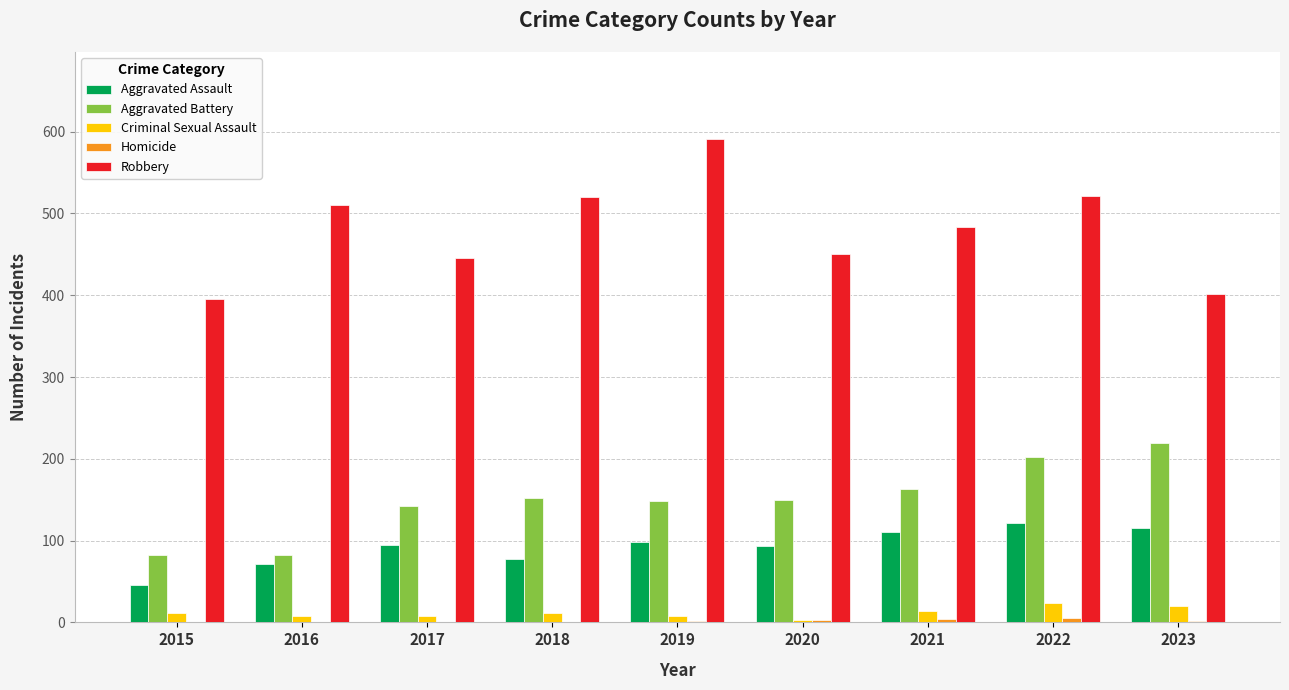

Are the bars grouped side by side (vs. stacked)?

Yes